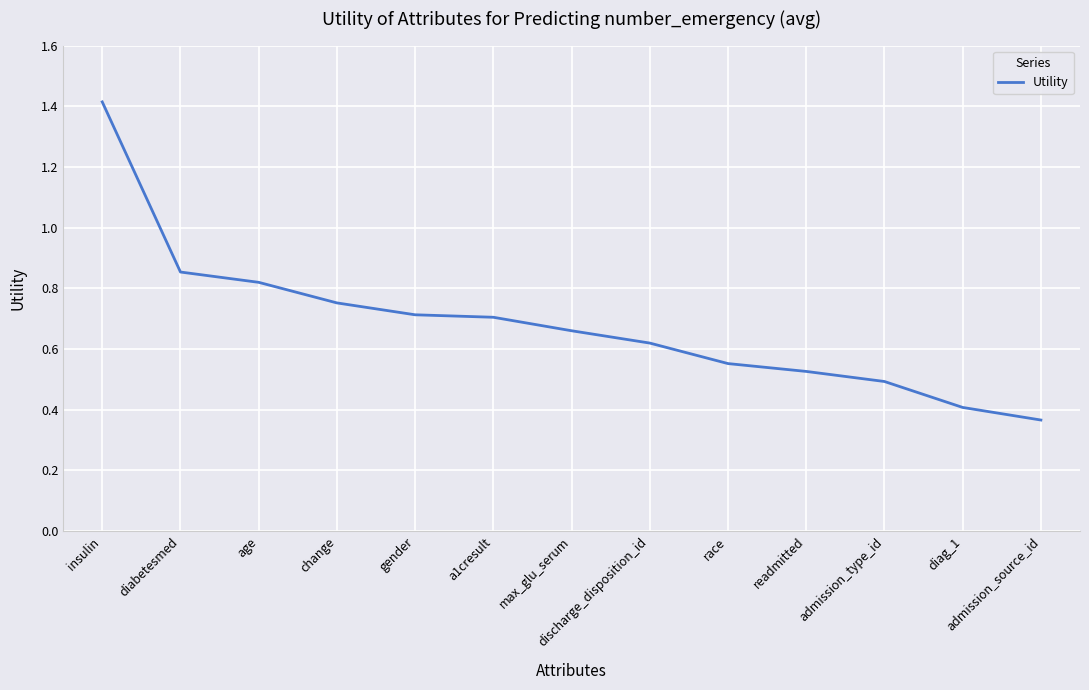

Which has a higher value, race or admission_source_id?

race